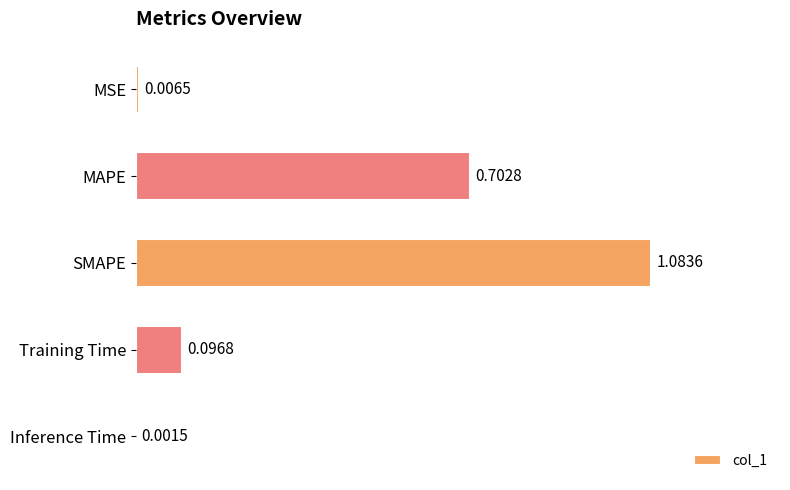

What is the average value?

0.4